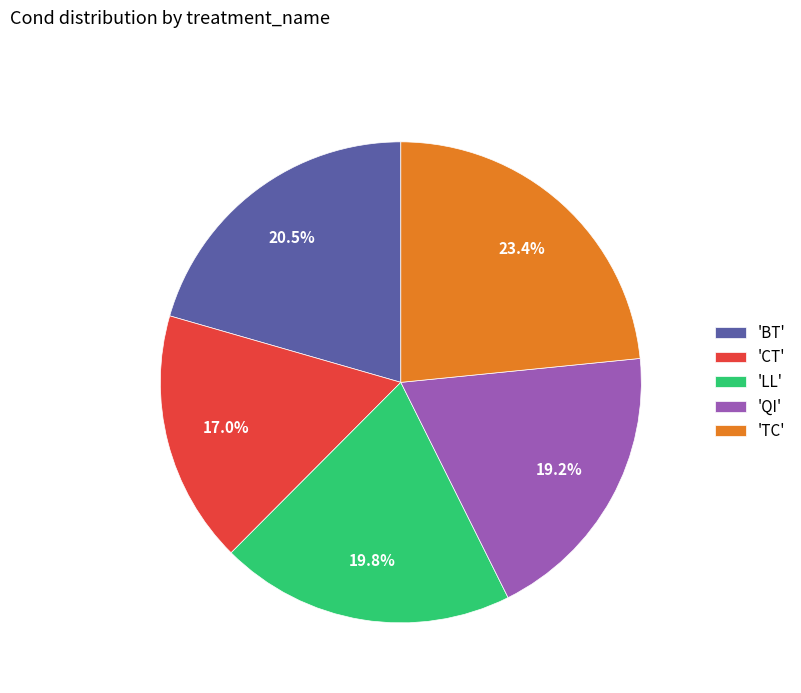

Count the number of slices in the pie.

5